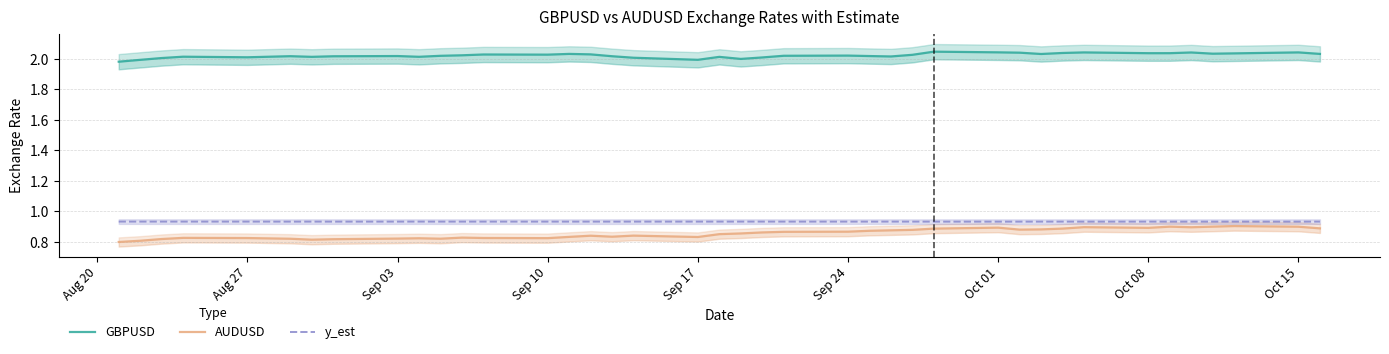

What is the value of the y_est point at the 8th from the left?

0.9